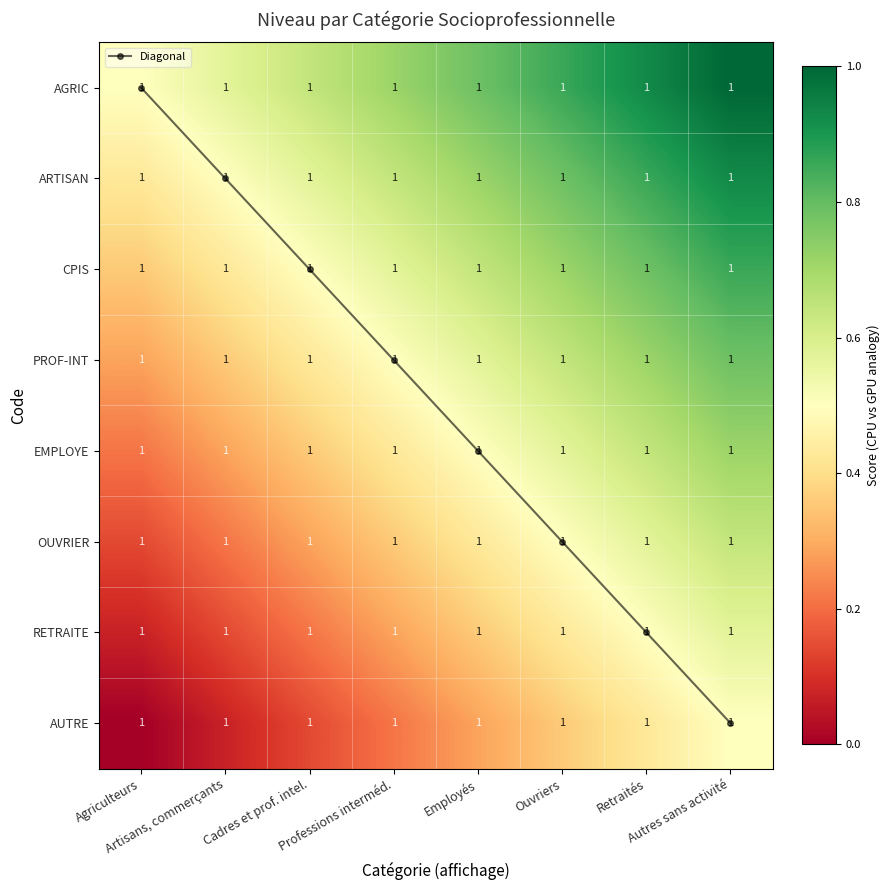

Between Ouvriers and Retraités, which is larger?

Retraités